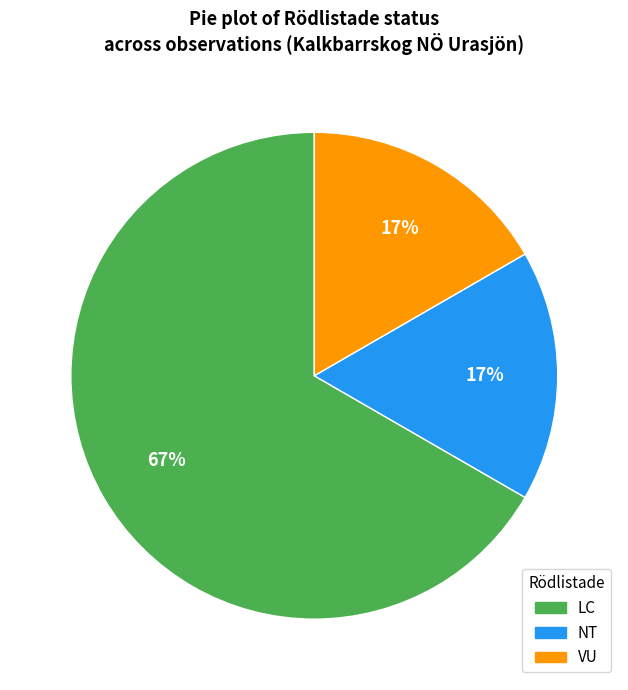

Does any single category account for the majority?

Yes